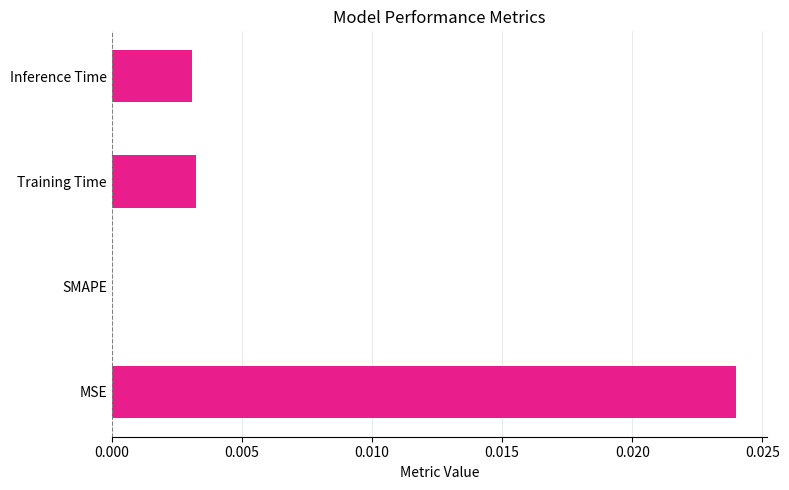

Which has a higher value, Training Time or SMAPE?

Training Time